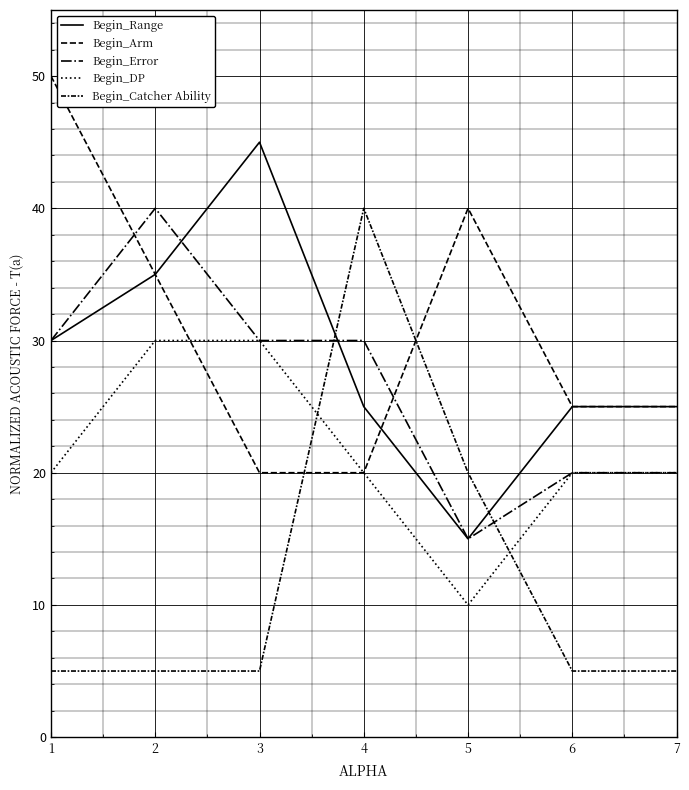

What is the value of the Begin_Arm point at the 1st from the left?

50